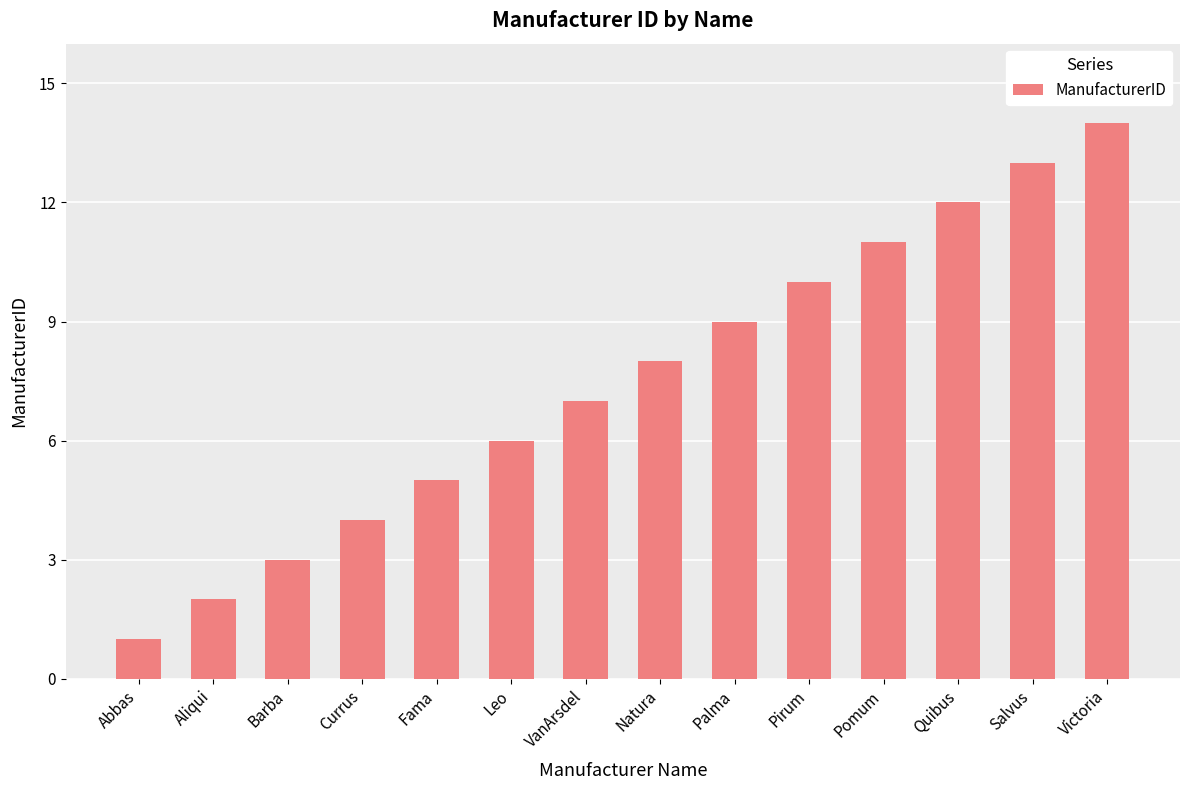

Reading right to left, list all the values displayed in this chart.

Victoria=14	Salvus=13	Quibus=12	Pomum=11	Pirum=10	Palma=9	Natura=8	VanArsdel=7	Leo=6	Fama=5	Currus=4	Barba=3	Aliqui=2	Abbas=1